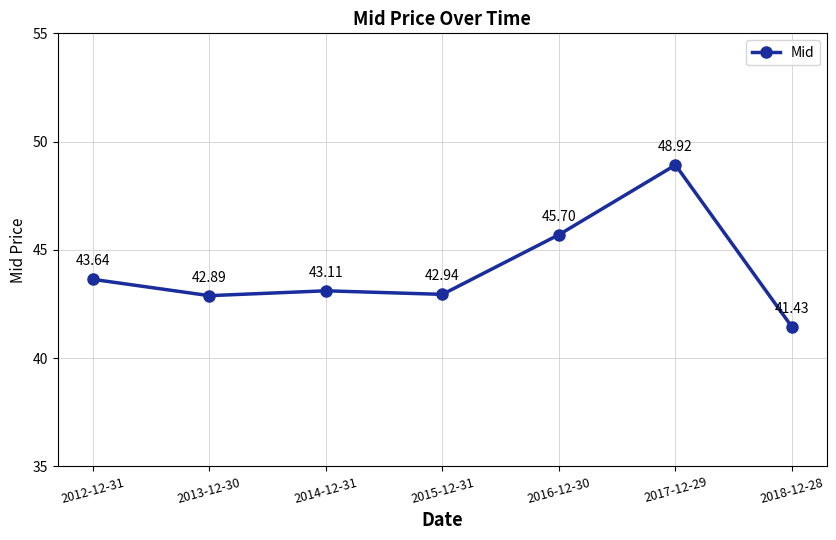

What is the smallest value displayed?

41.4